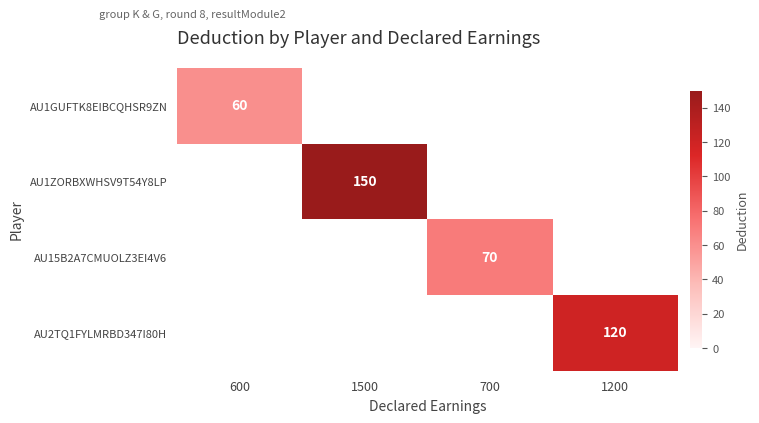

Is the value of AU15B2A7CMUOLZ3EI4V6 at 700 greater than the value of AU1ZORBXWHSV9T54Y8LP at 1500?

No